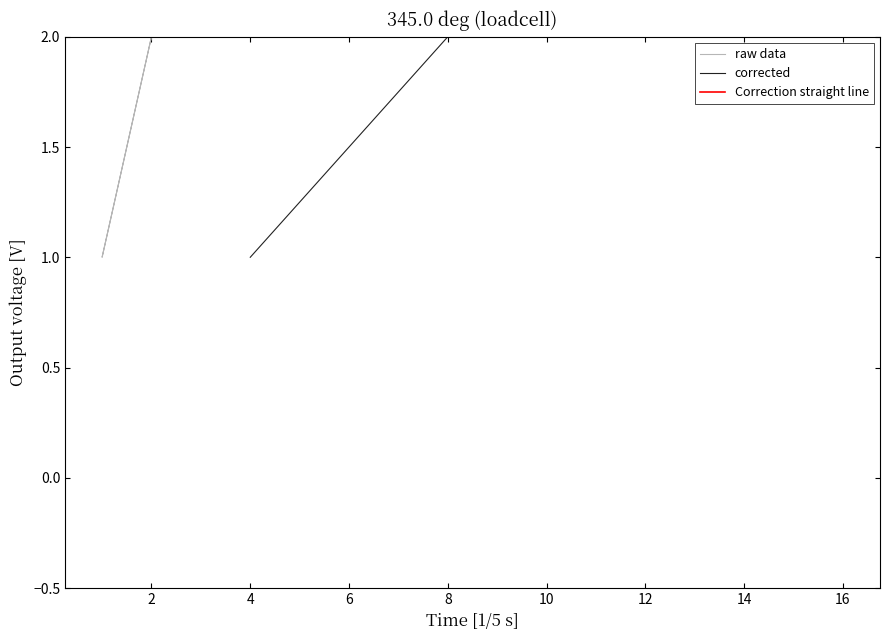

What is the average value of the corrected series?

8.5